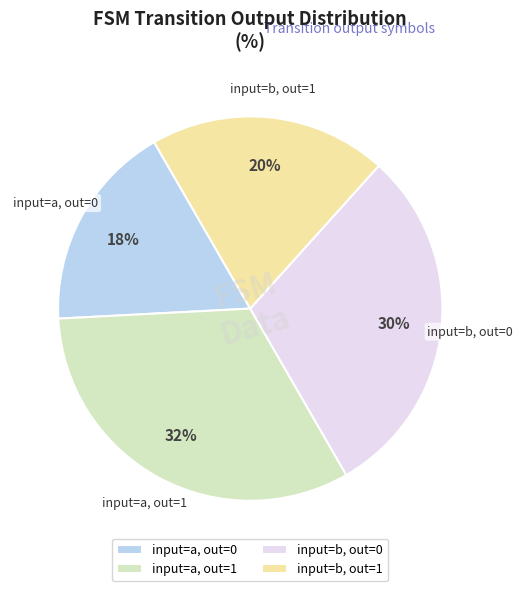

To the nearest percent, what portion does input=b, out=1 represent?

20%